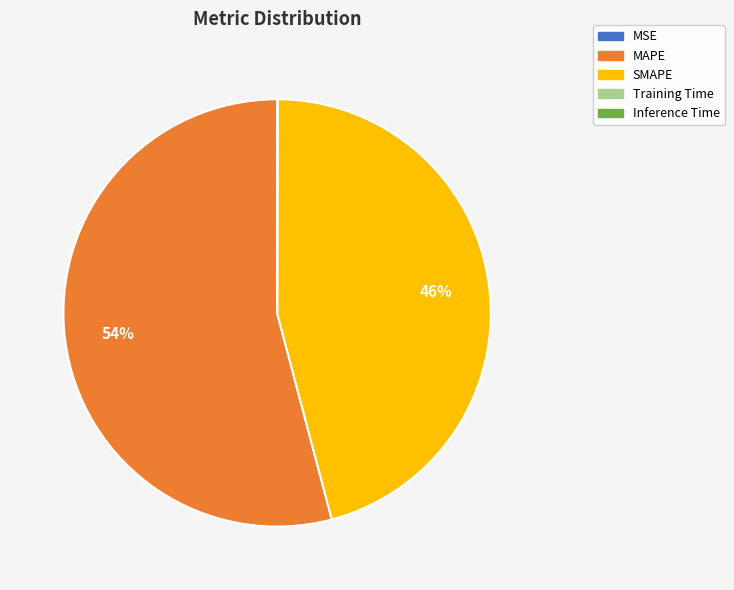

Is there any slice that represents more than half of the pie?

Yes